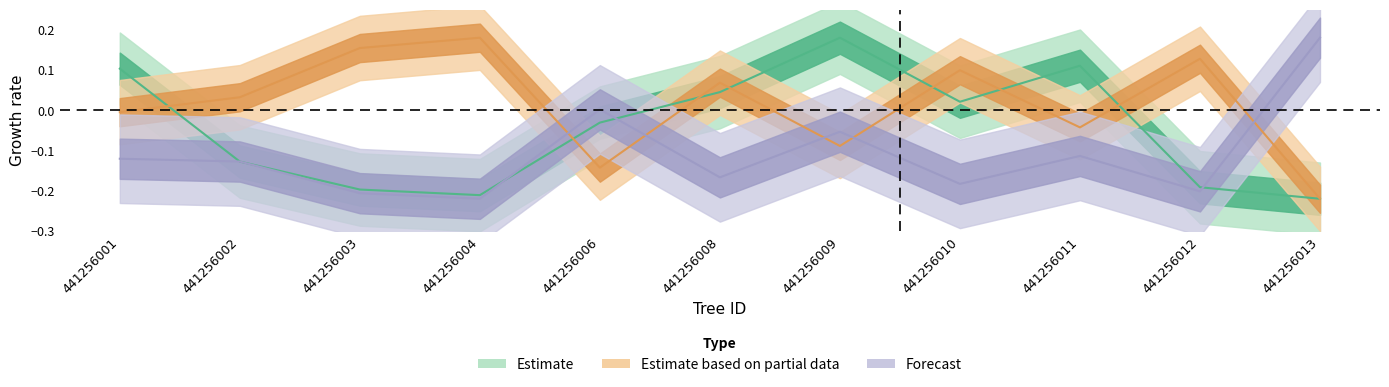

Is it true that dbh equals -0.1 at 441256013?

False